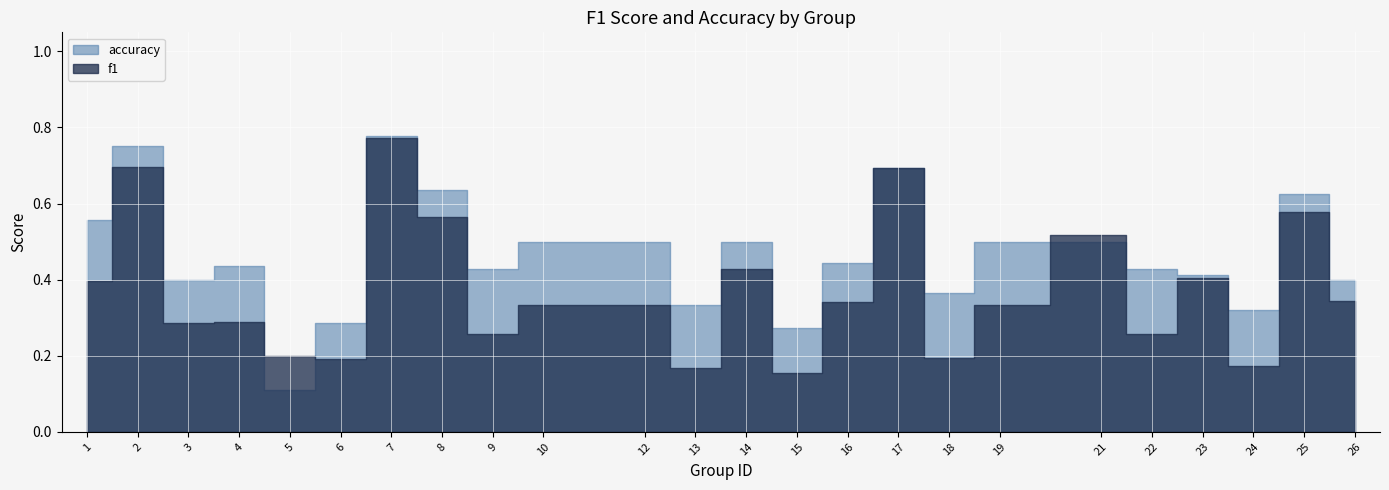

What is the difference between the second highest and second lowest values in the f1 series?

0.5